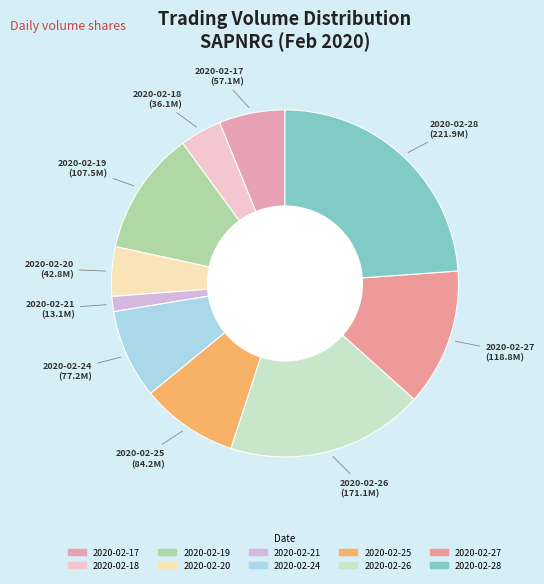

Approximately how many times larger is the value at 2020-02-17 compared to 2020-02-26?

0.3